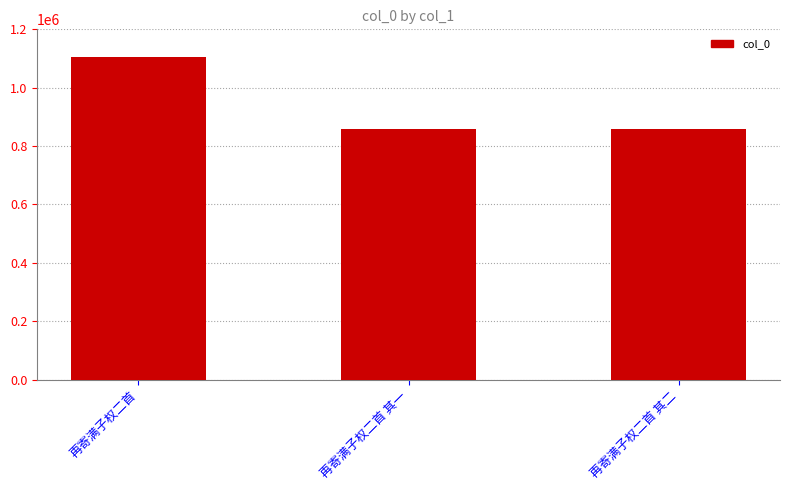

At which category does the chart reach its peak across all series?

再寄满子权二首